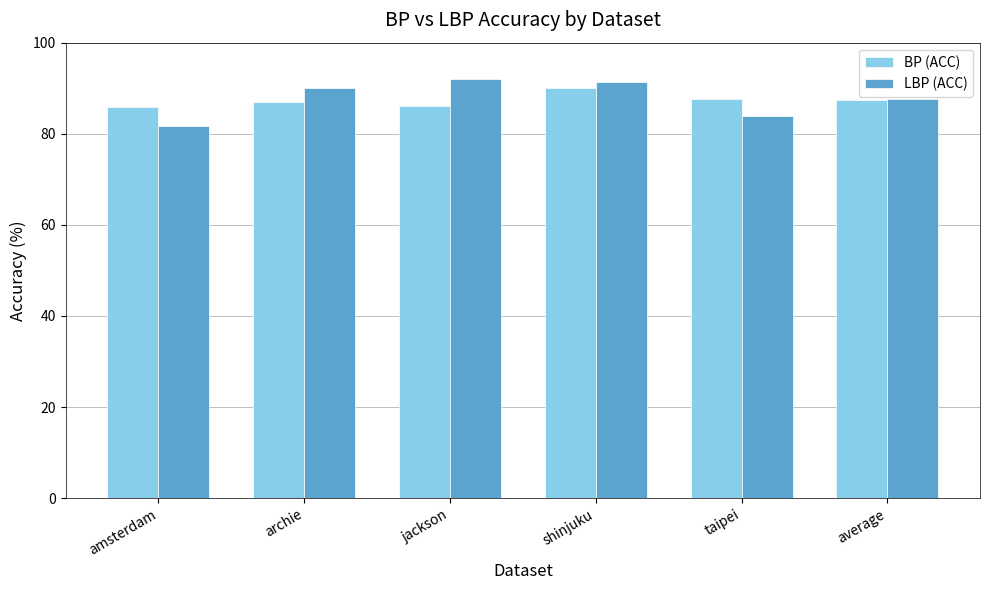

What is the difference between the second highest and minimum values in the LBP (ACC) series?

9.7